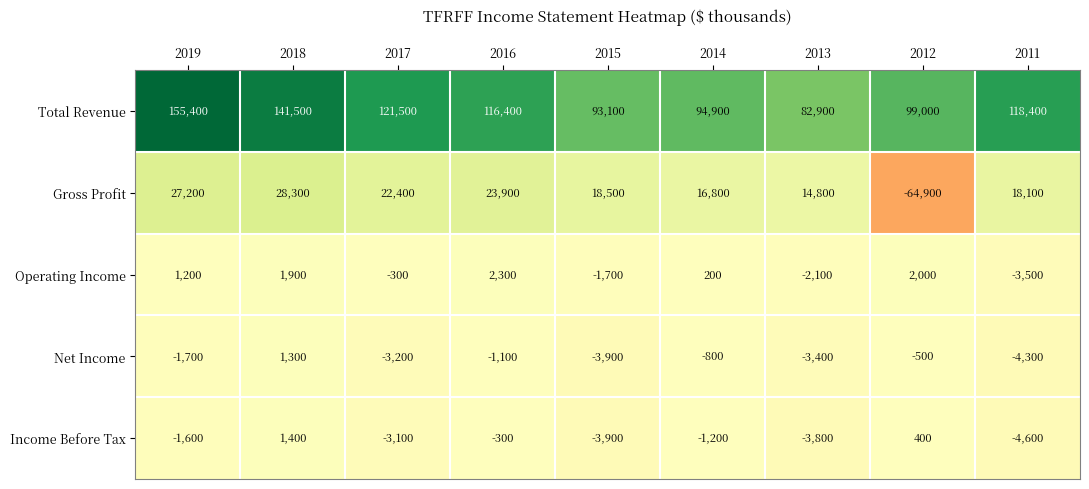

What is the difference between the maximum and minimum values in the Total Revenue series?

72500